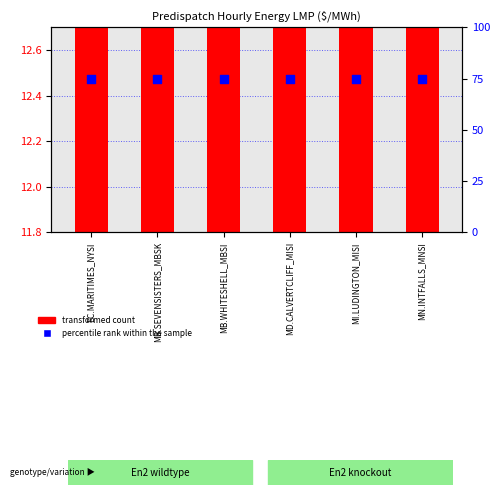

Which series reaches the minimum Y coordinate?

transformed count